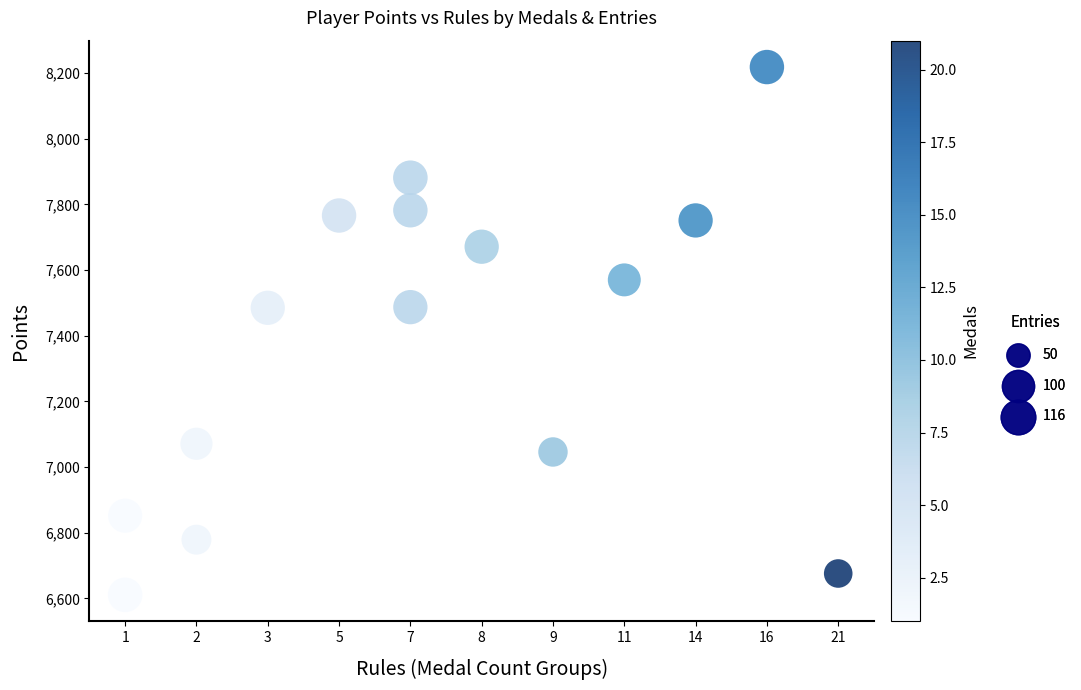

What is the range of Y values (max minus min)?

1607